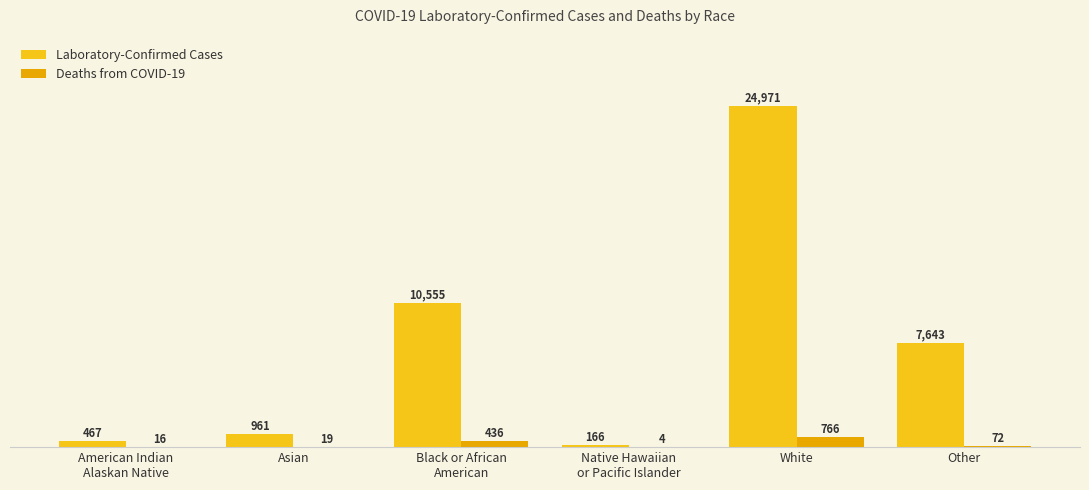

What are all the series names shown in the legend?

Laboratory-Confirmed Cases, Deaths from COVID-19